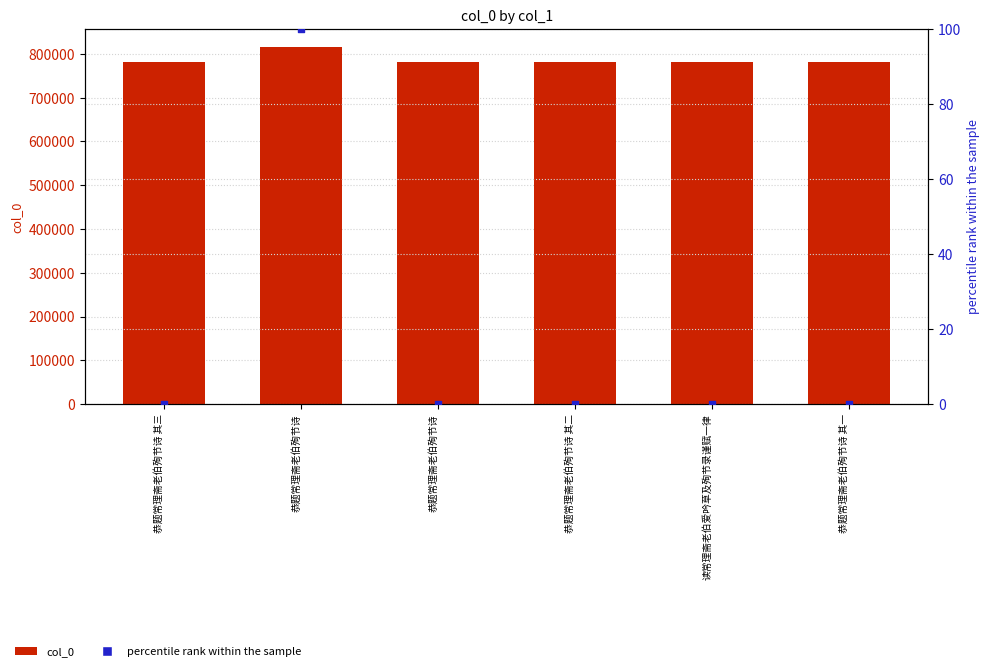

At which category is the sum across all series the highest?

恭题常理斋老伯殉节诗